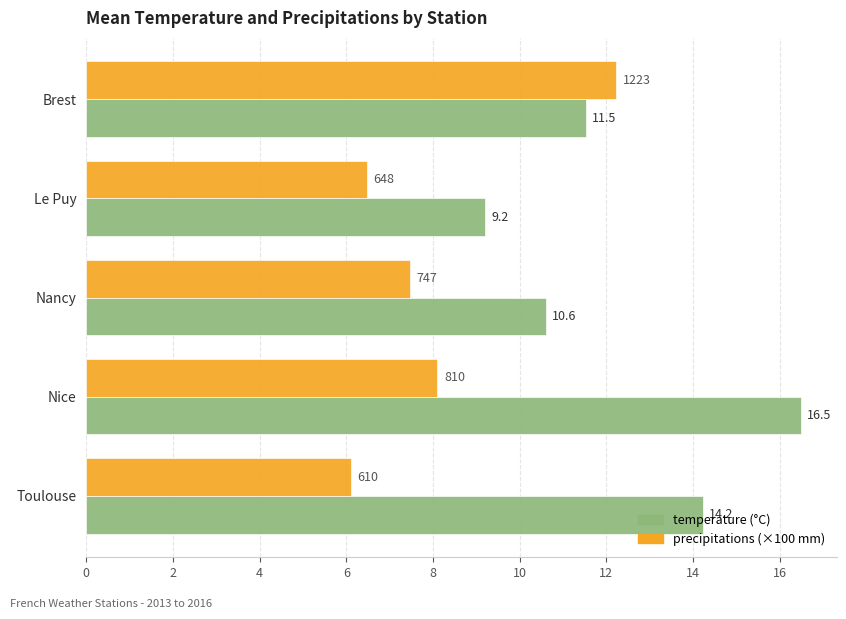

The value of temperature (°C) at Le Puy is 13.0. True or false?

False